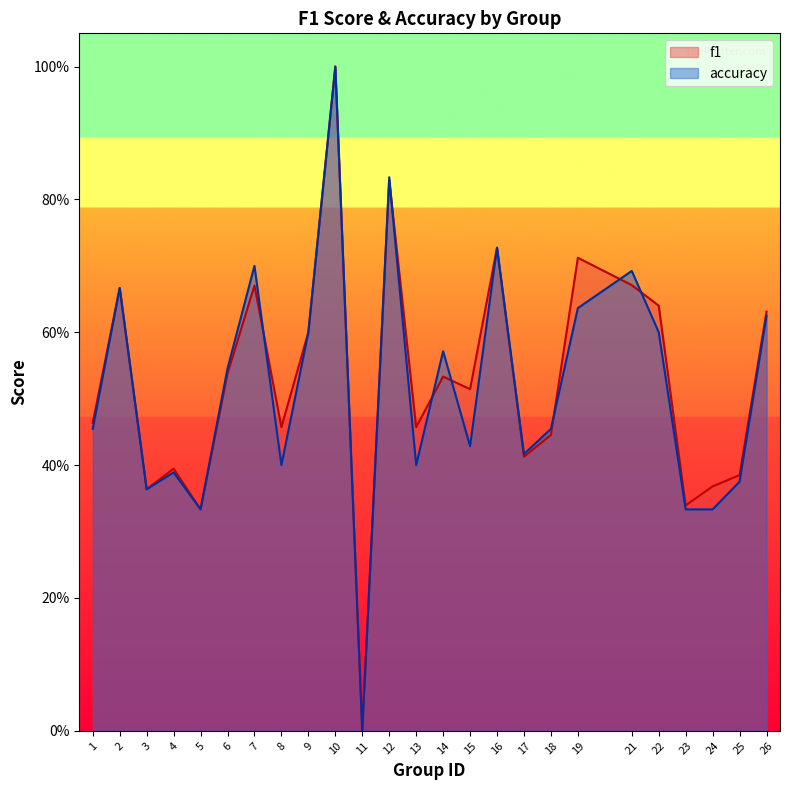

Where is f1 nearest to the value 0?

11